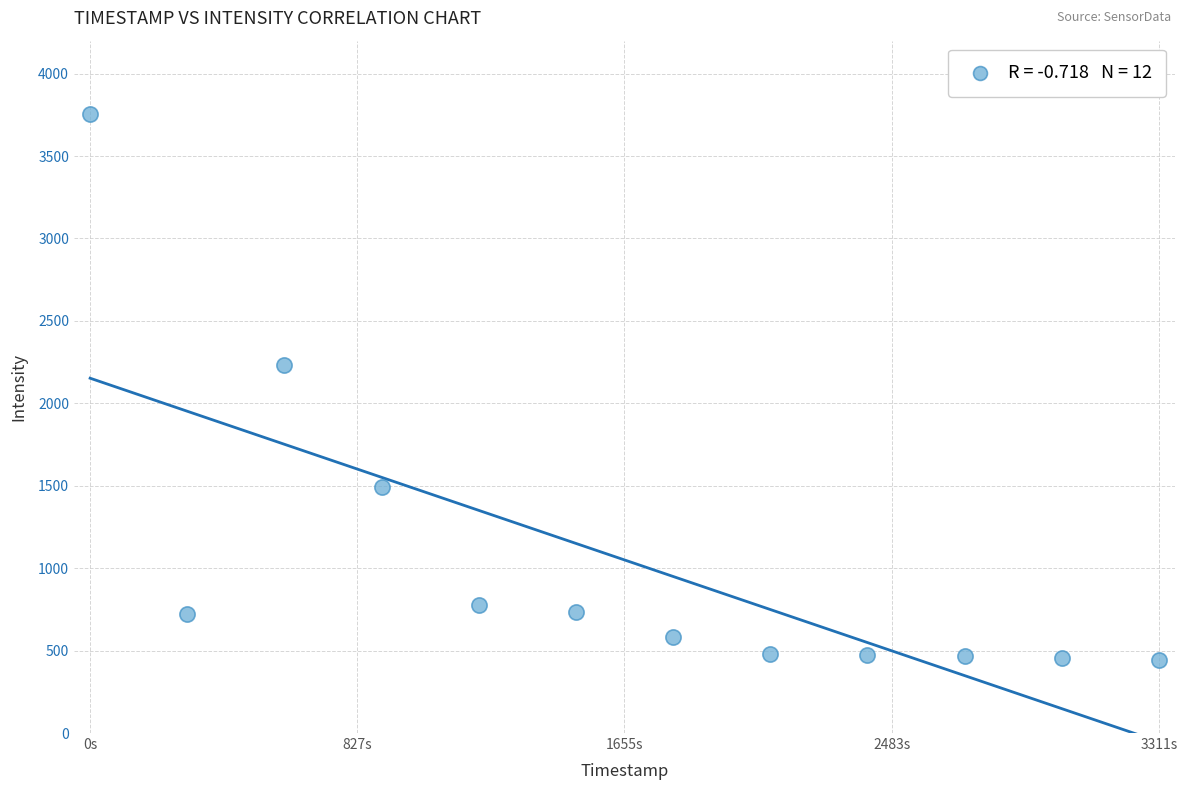

What Y value in the scatter plot is closest to 2097?

2231.6